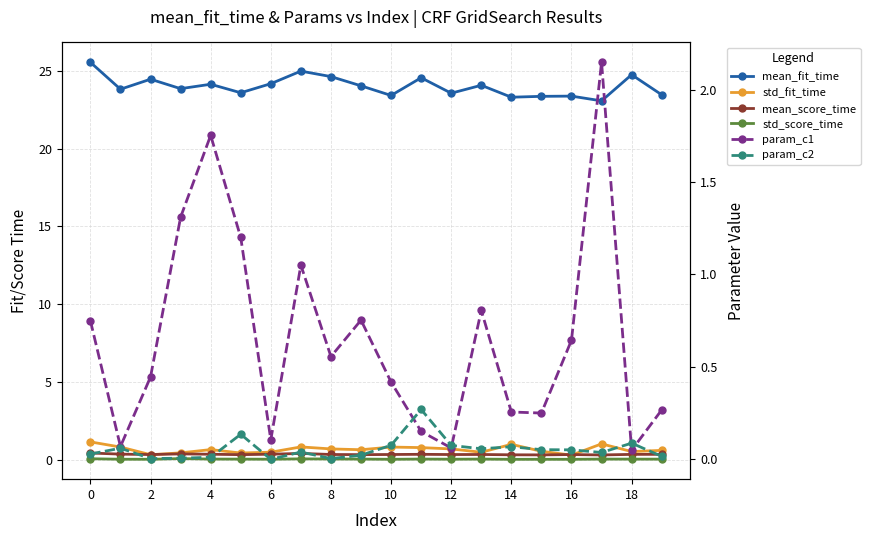

What is the sum of the std_fit_time values at 14 and 13?

1.3